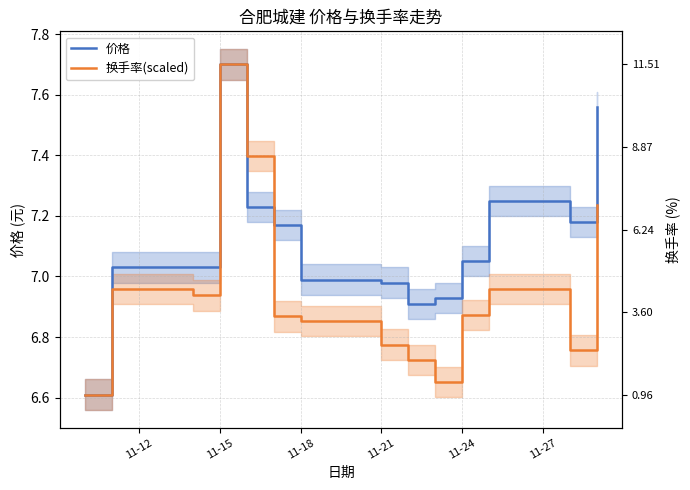

How many data points does each series have?

14